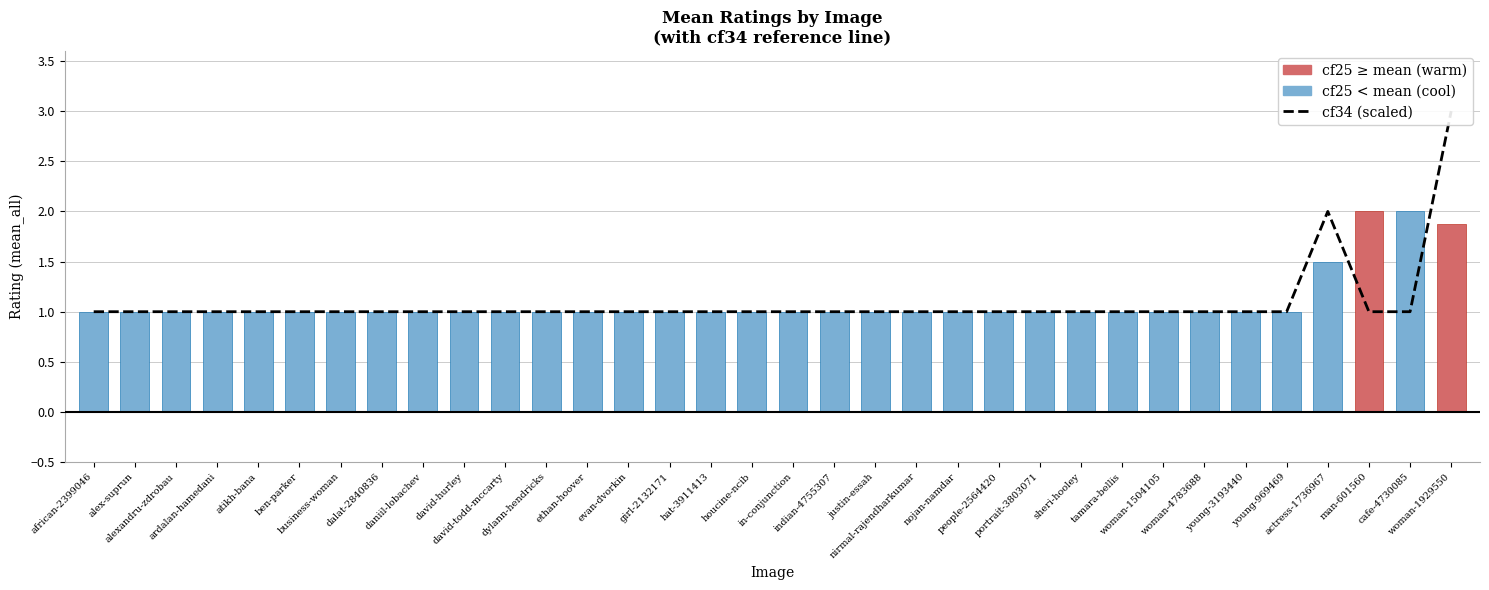

What is the label of the 19th bar from the right?

hat-3911413